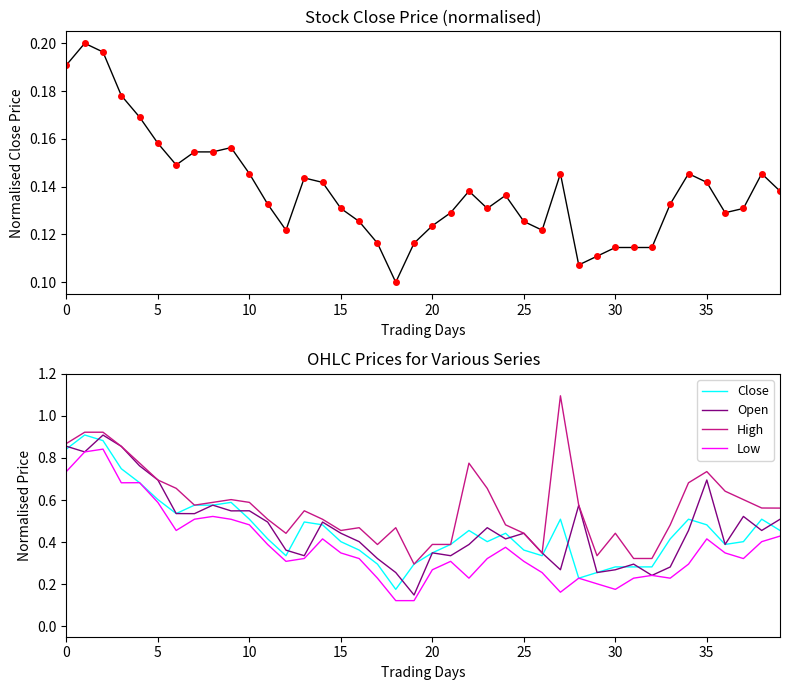

True or false: Close and High cross at least once.

False